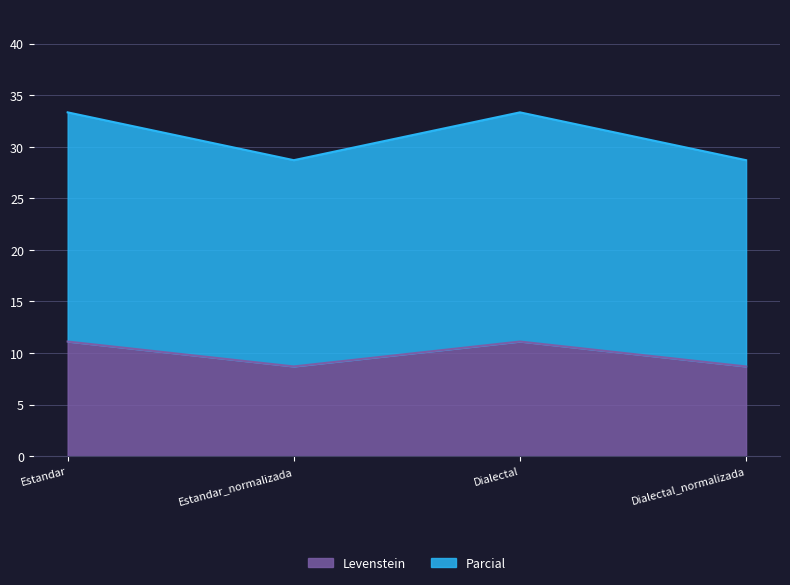

Is the value of Parcial at Dialectal_normalizada greater than the value of Levenstein at Estandar?

Yes